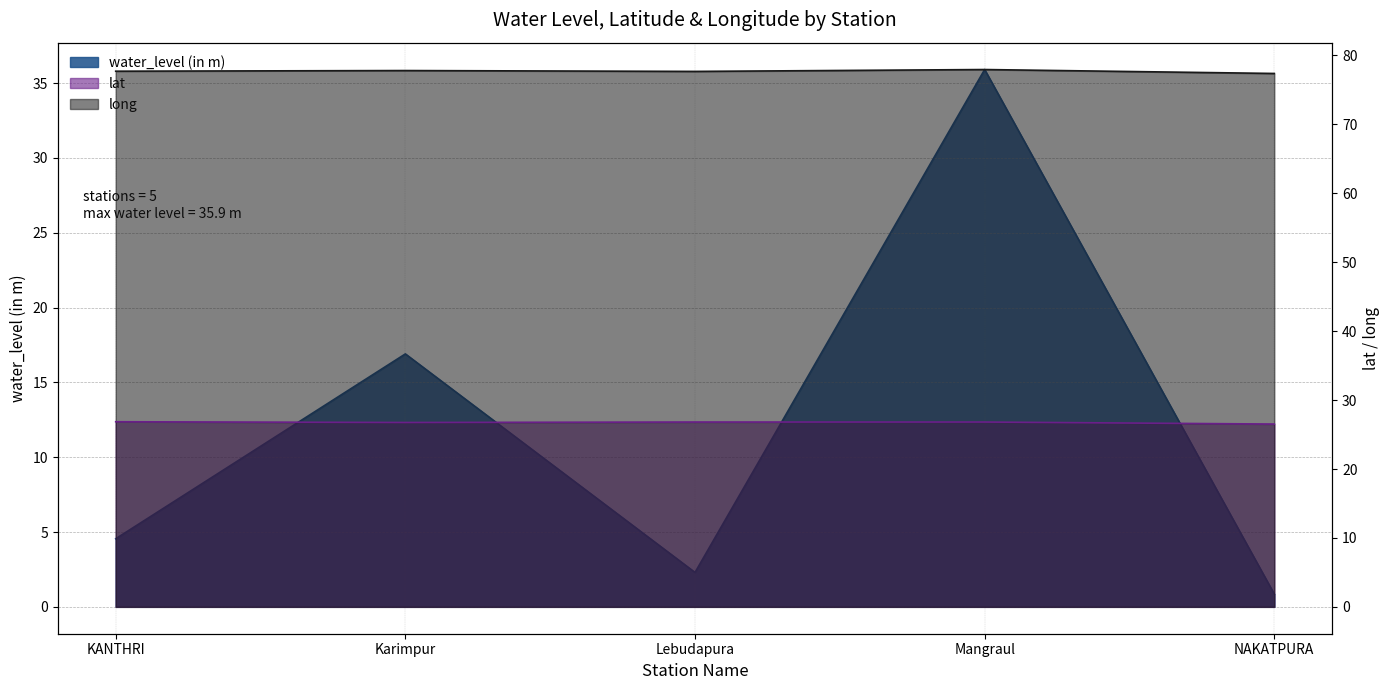

Count the lat values in the range 26 to 27.

5